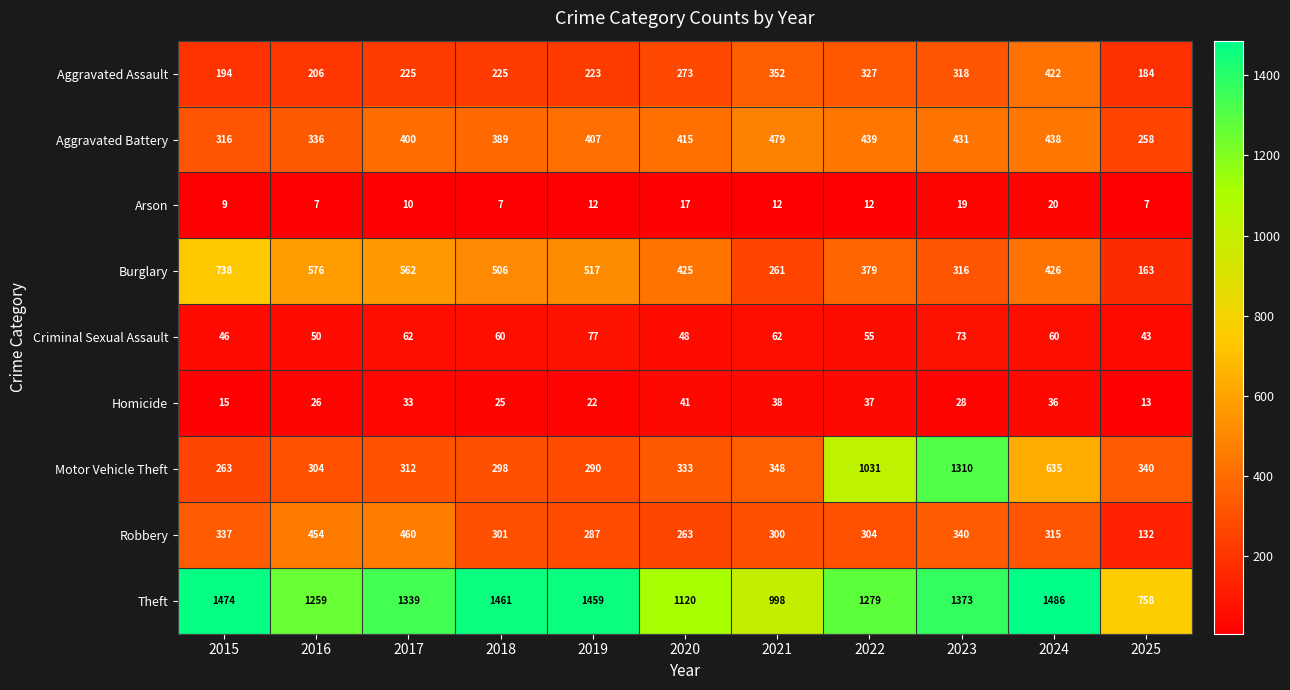

What is the highest value of the Arson series?

20